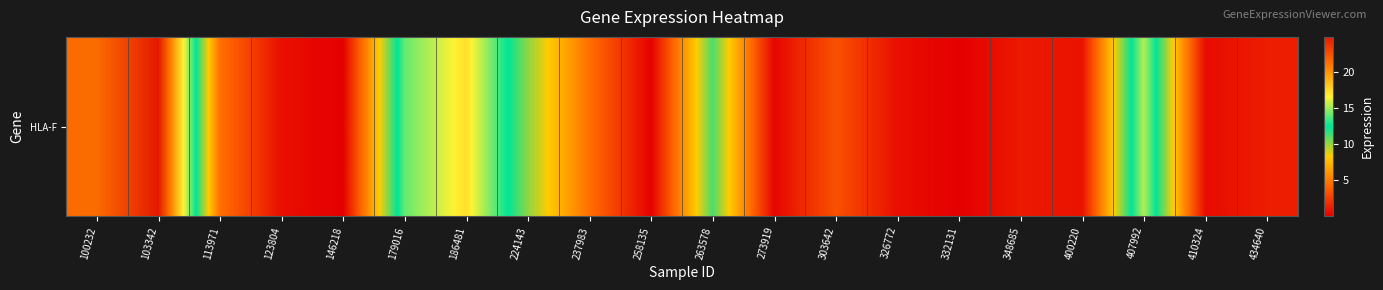

What is the difference between the maximum and minimum values?

24.8